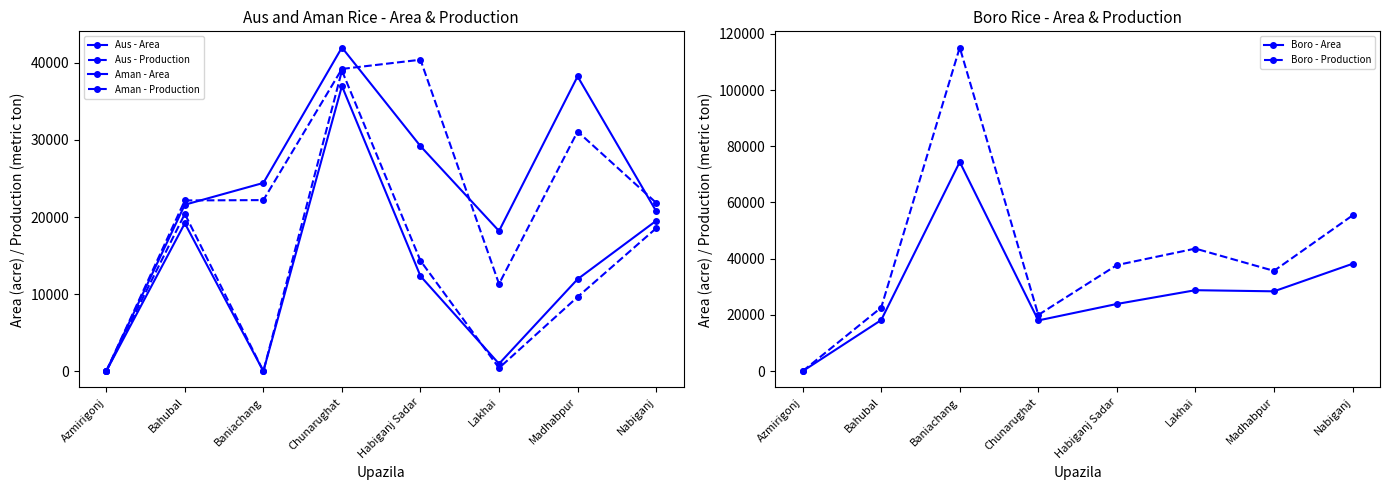

What position from the right is Azmirigonj?

8